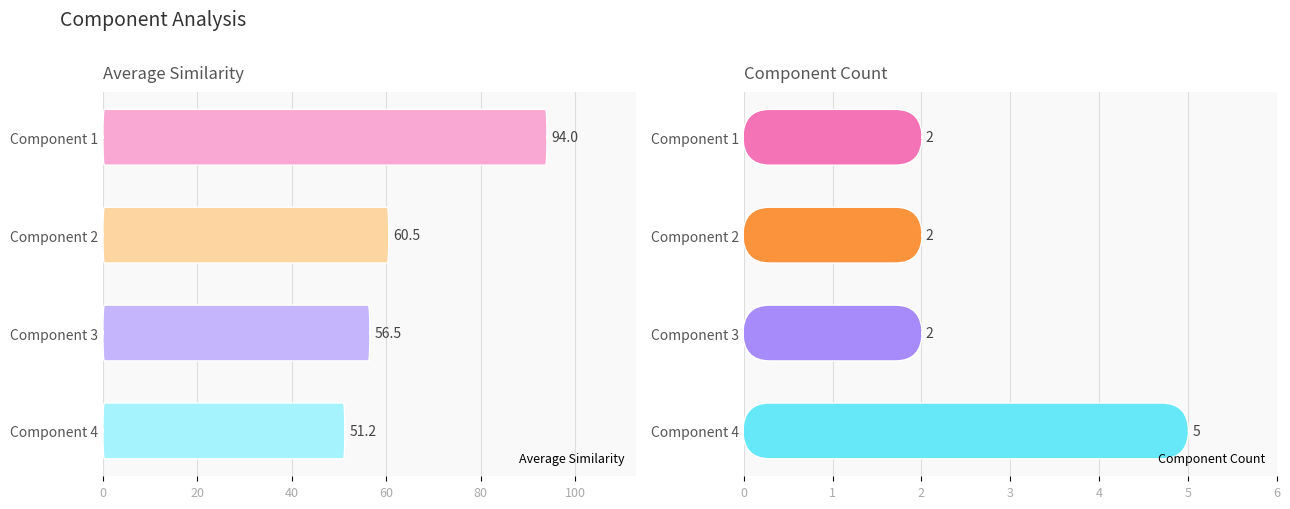

Reading right to left, transcribe all the data shown in this chart.

Average Similarity: 51.2	56.5	60.5	94.0
Component Count: 5.0	2.0	2.0	2.0